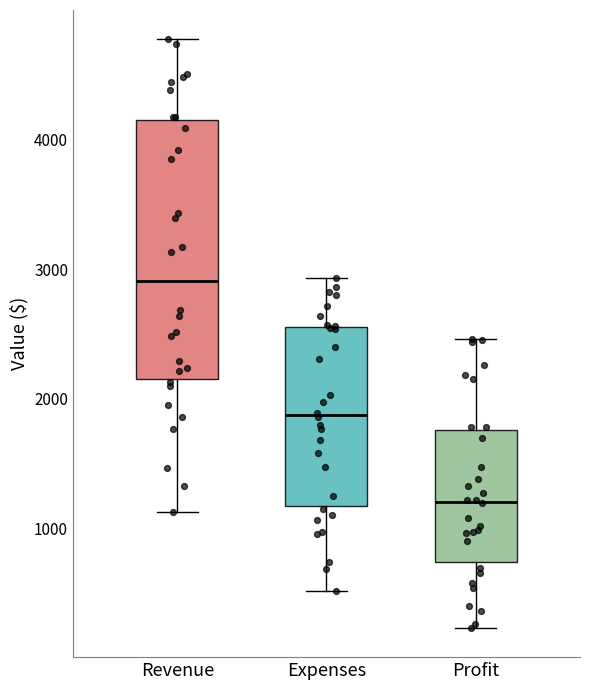

Where does the upper whisker of the box for Expenses end on the y-axis? The values are not printed on the chart, so give them approximately, as read against the axis.

2900